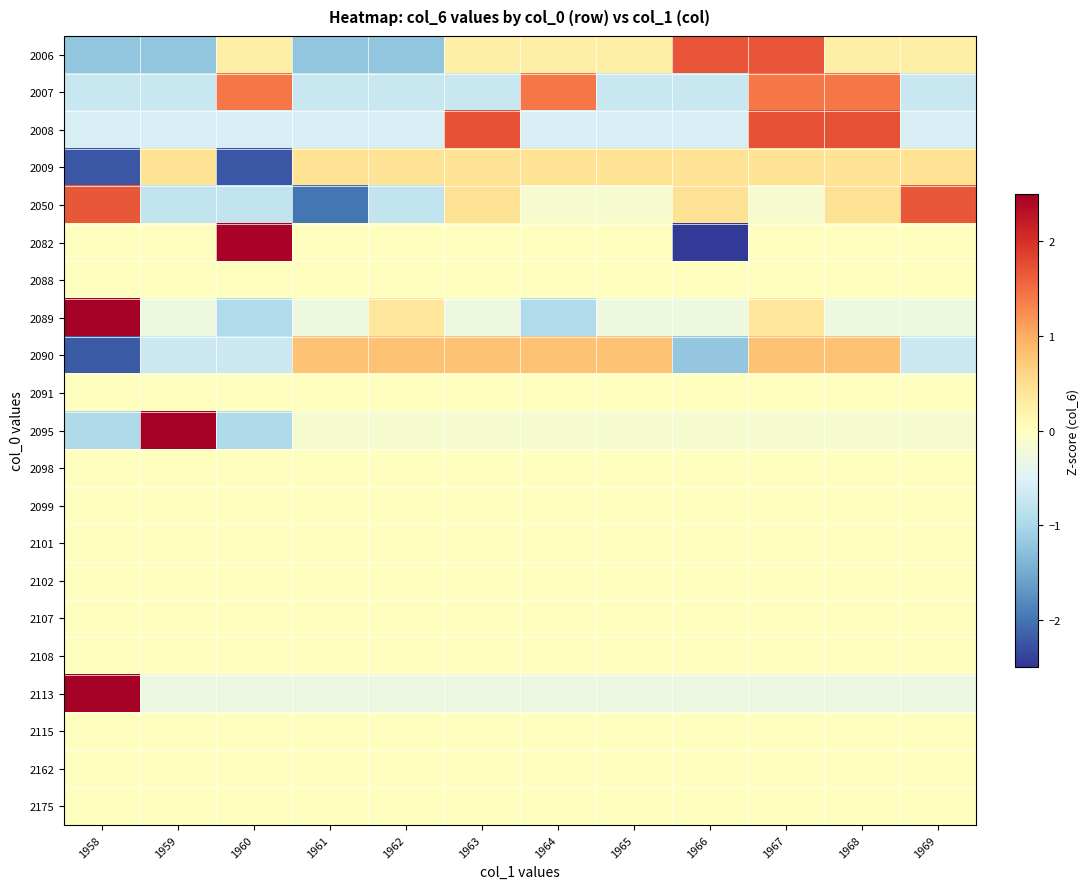

At which category is the sum across all series the highest?

1967